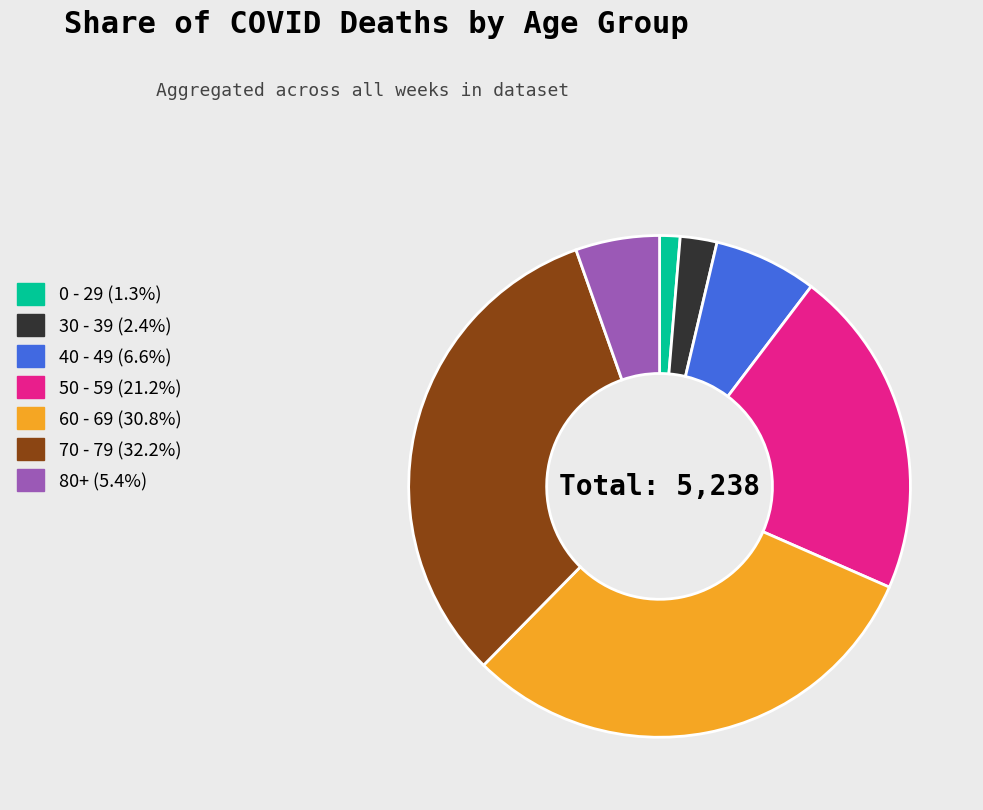

Does any single category account for the majority?

No